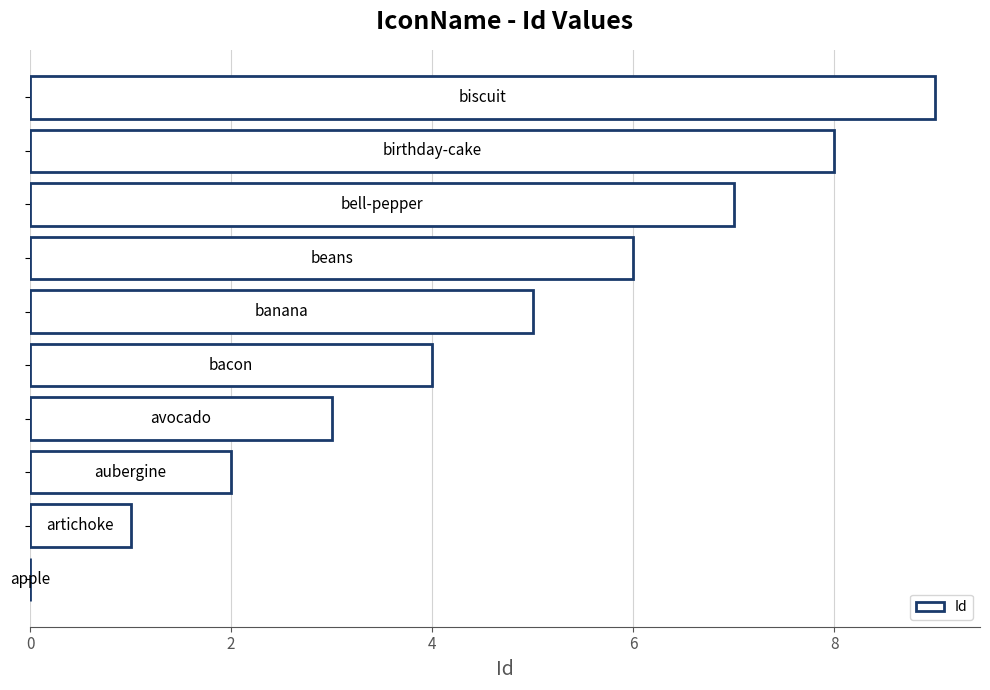

What is the sum of all values?

45